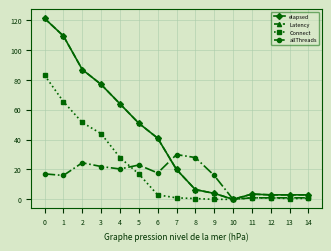

How many times do Latency and allThreads cross each other?

1